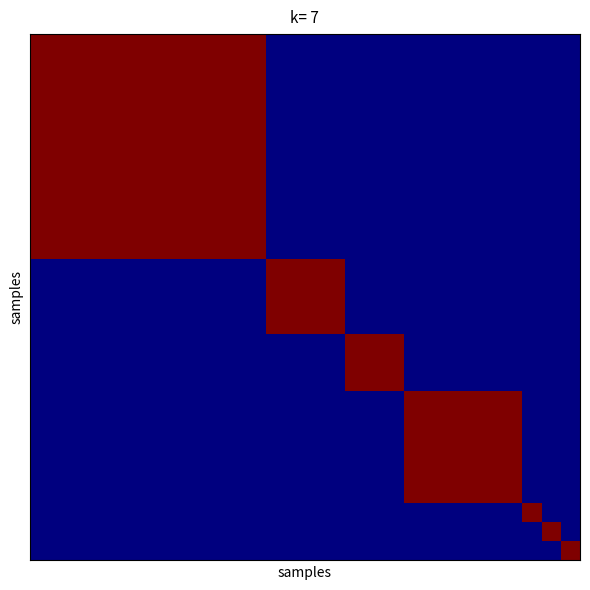

What is the greatest value displayed?

1